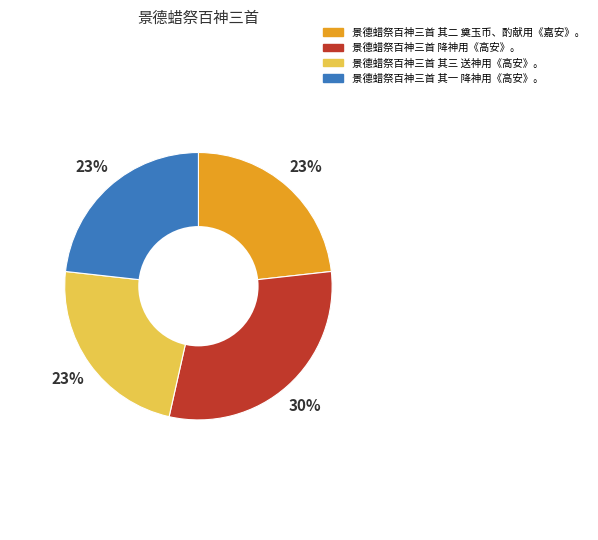

How many slices are in this pie chart?

4